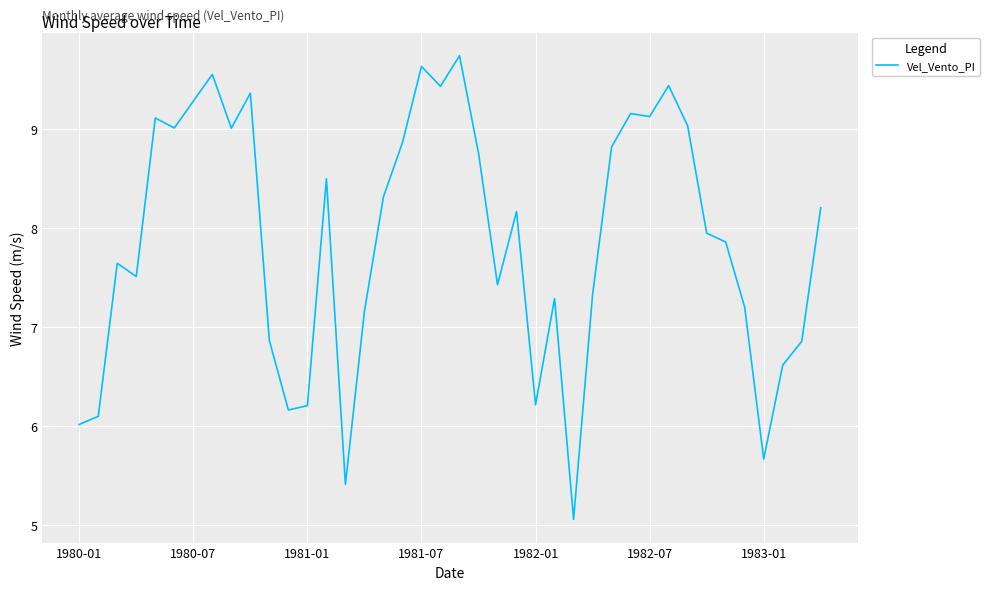

How many lines are shown in the chart?

1